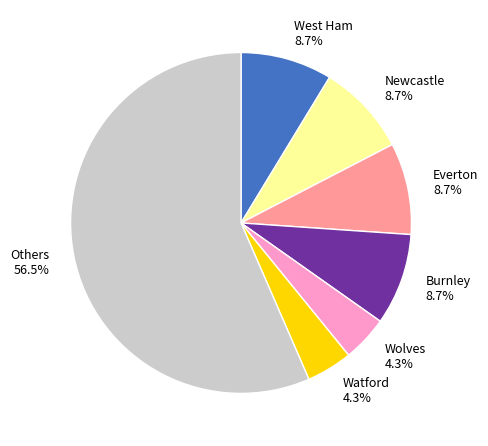

Is there a majority slice in this chart?

Yes